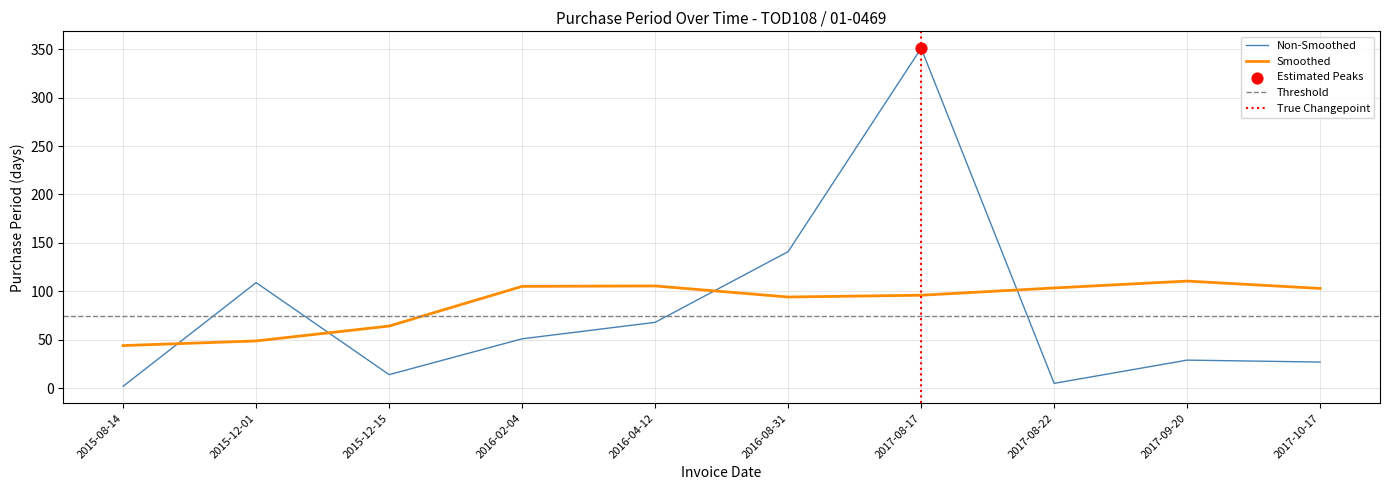

What is the change in value from 2015-12-15 to 2017-09-20?

+15